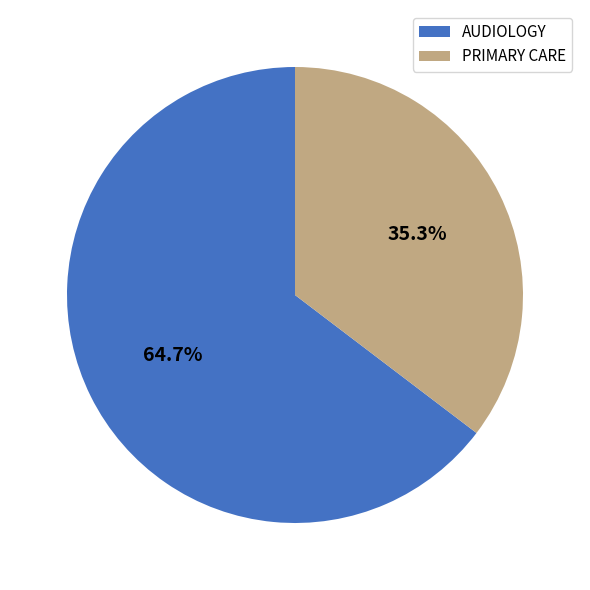

What is the ratio of the value at AUDIOLOGY to the value at PRIMARY CARE?

1.8